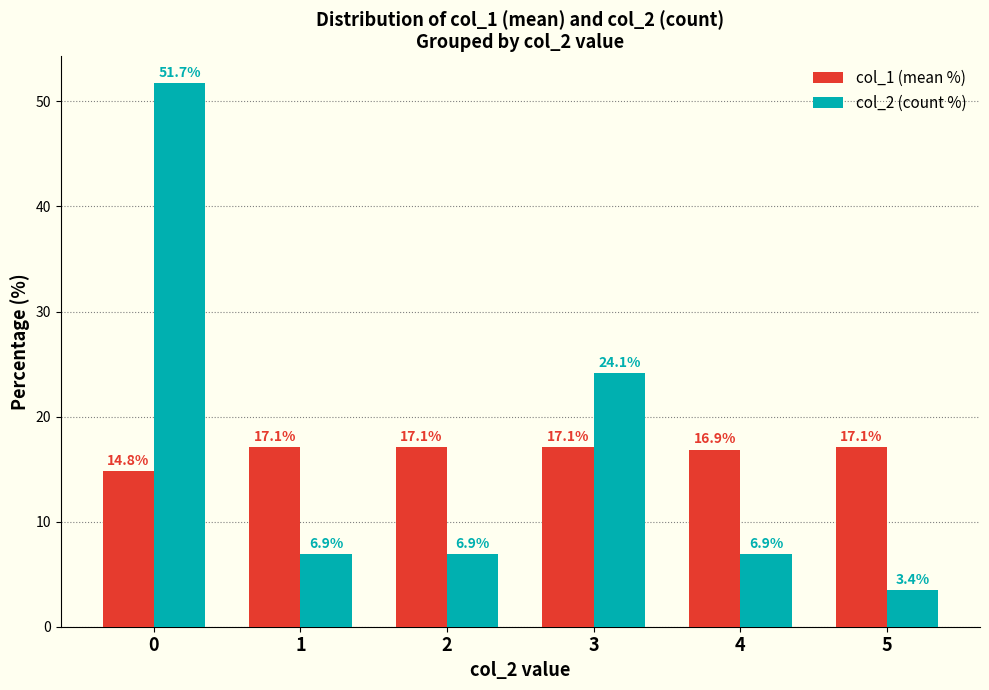

Does the chart contain stacked bars?

No